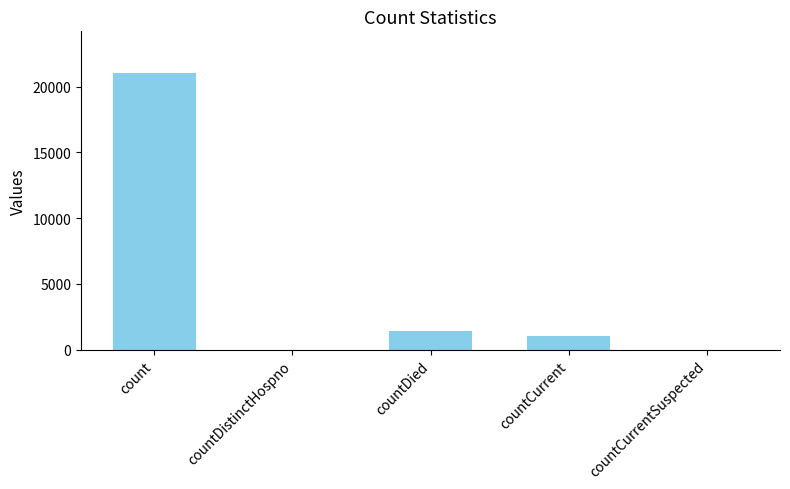

What is the difference between the values at countCurrentSuspected and countDied?

1405